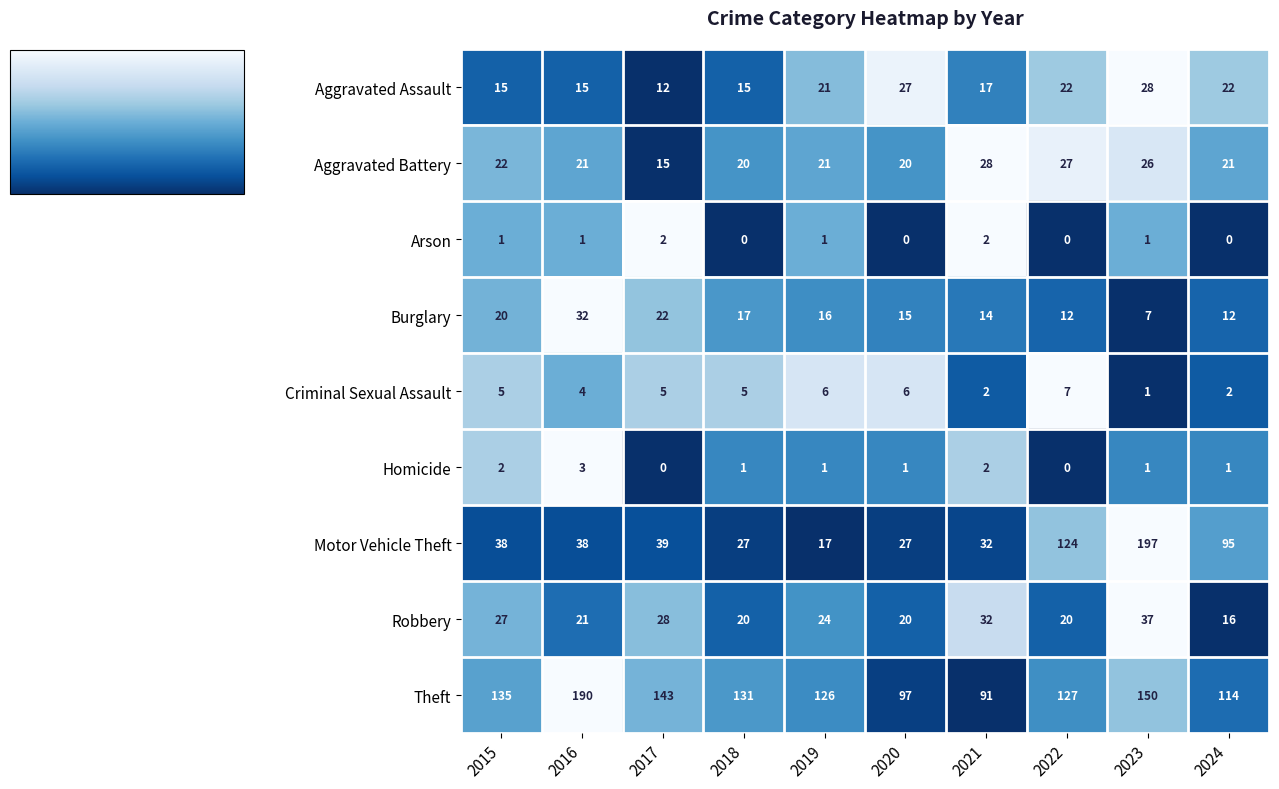

The value of Motor Vehicle Theft at 2015 is 66. True or false?

False